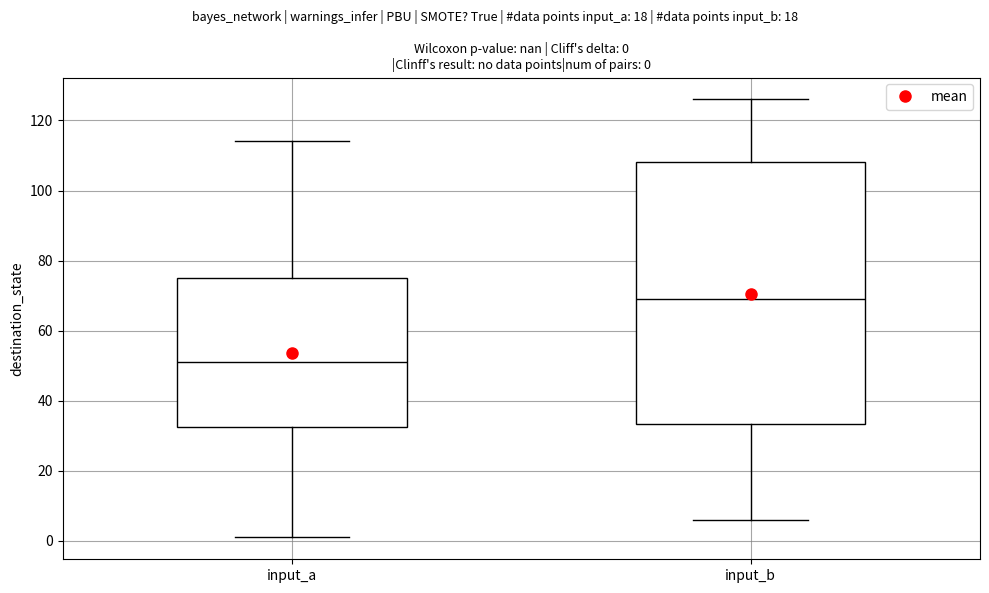

Which box has the lowest median line?

input_a